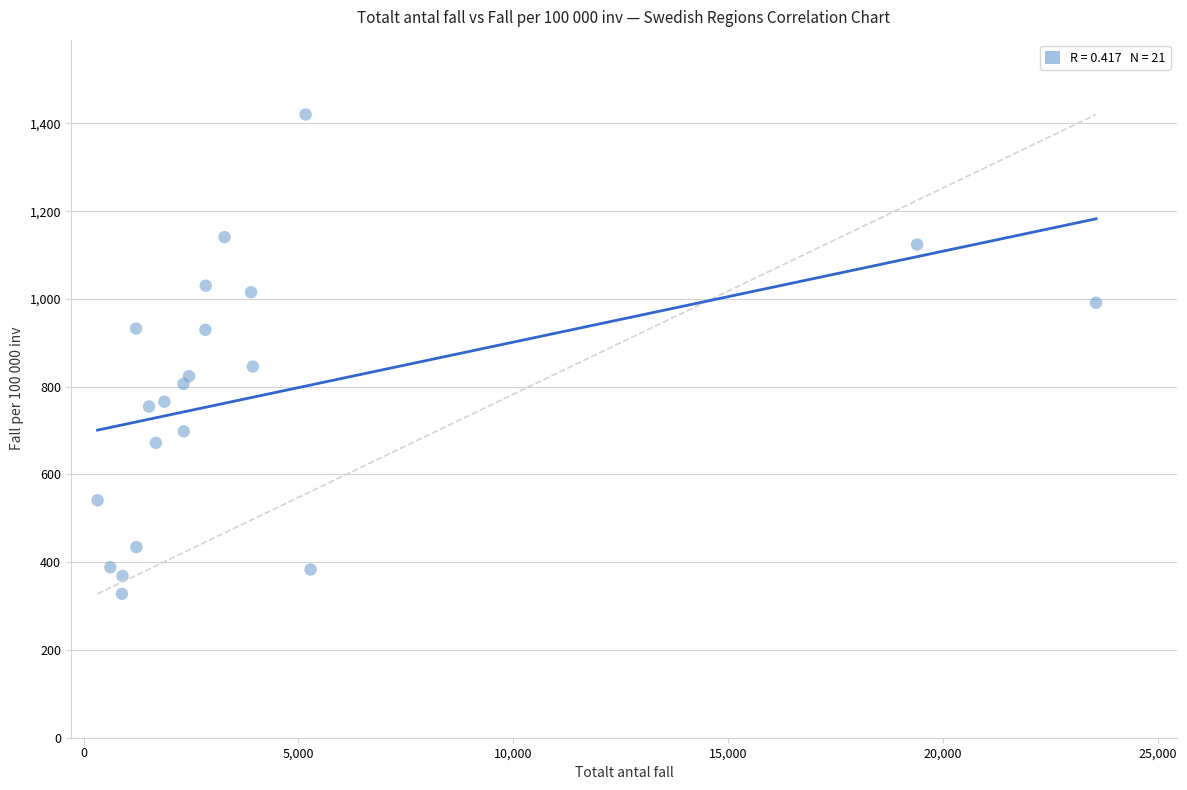

What is the range of X values (max minus min)?

23243.0